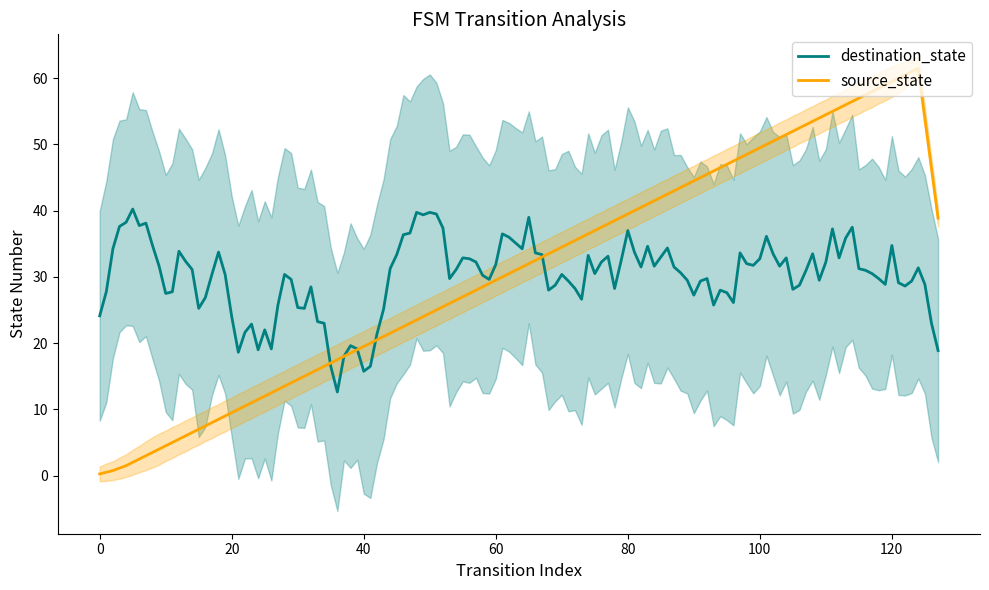

True or false: source_state has more than 1 interior local peaks.

False